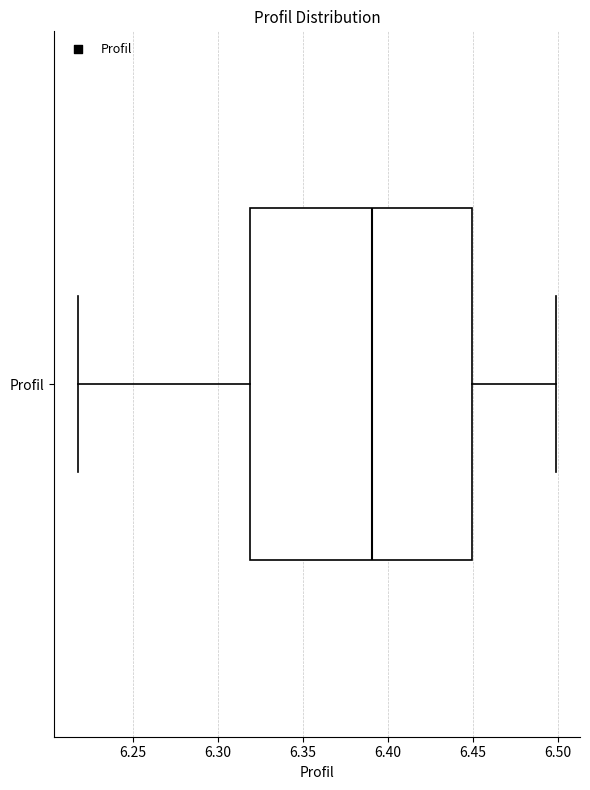

Read this box plot against the x-axis: the position of the median line, the range covered by the box, and the ends of both whiskers. The values are not printed on the chart, so give them approximately, as read against the axis.

median 6.39, box 6.32 to 6.45, whiskers 6.22 to 6.50